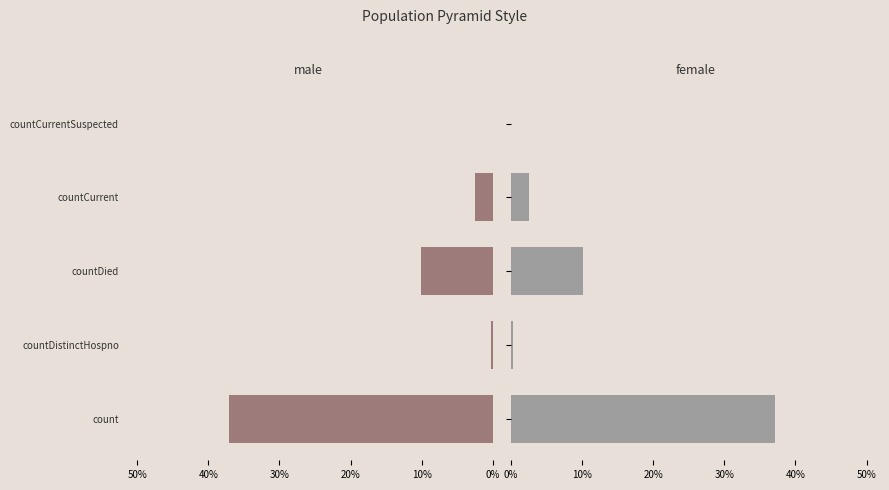

What is the sum of all male values?

50.0